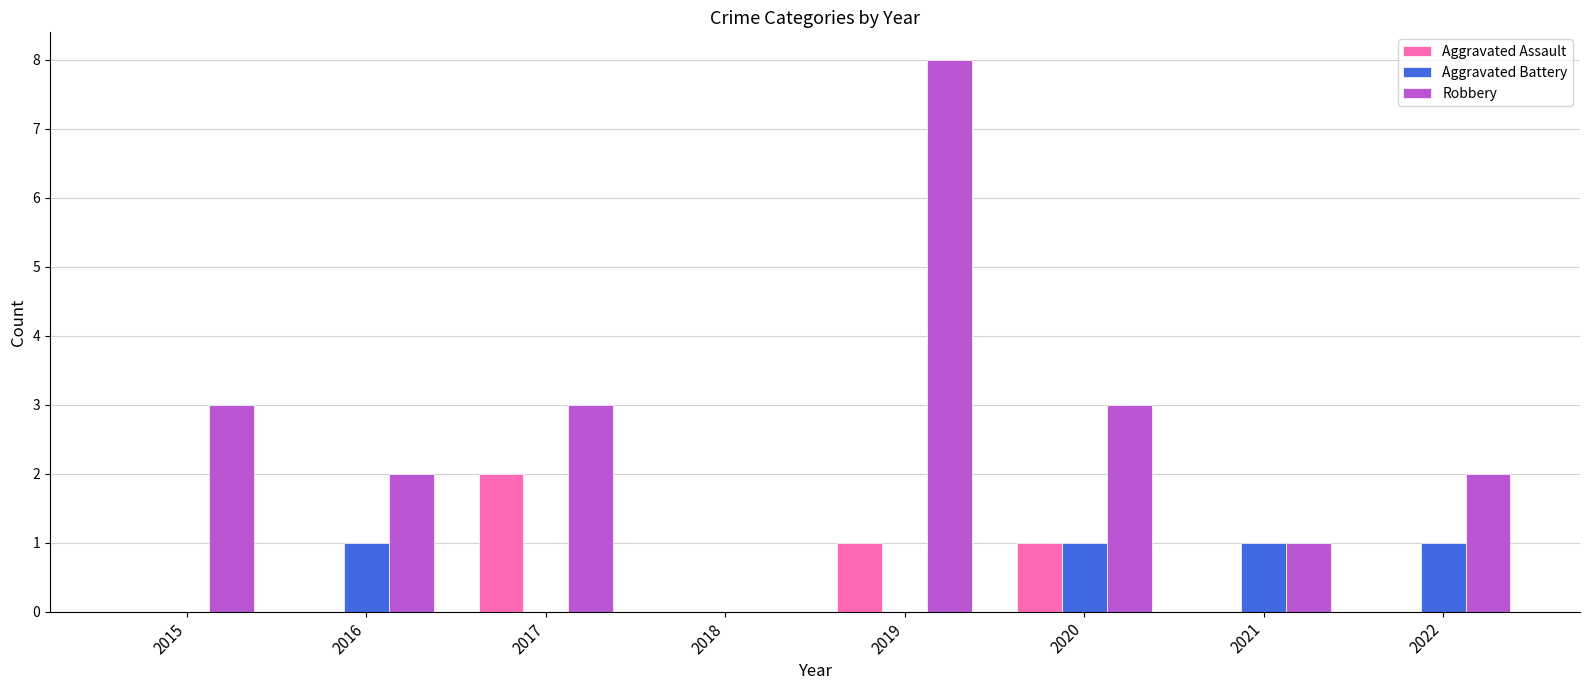

Reading left to right, list all the values displayed in this chart.

Aggravated Assault: 0	0	2	0	1	1	0	0
Aggravated Battery: 0	1	0	0	0	1	1	1
Robbery: 3	2	3	0	8	3	1	2